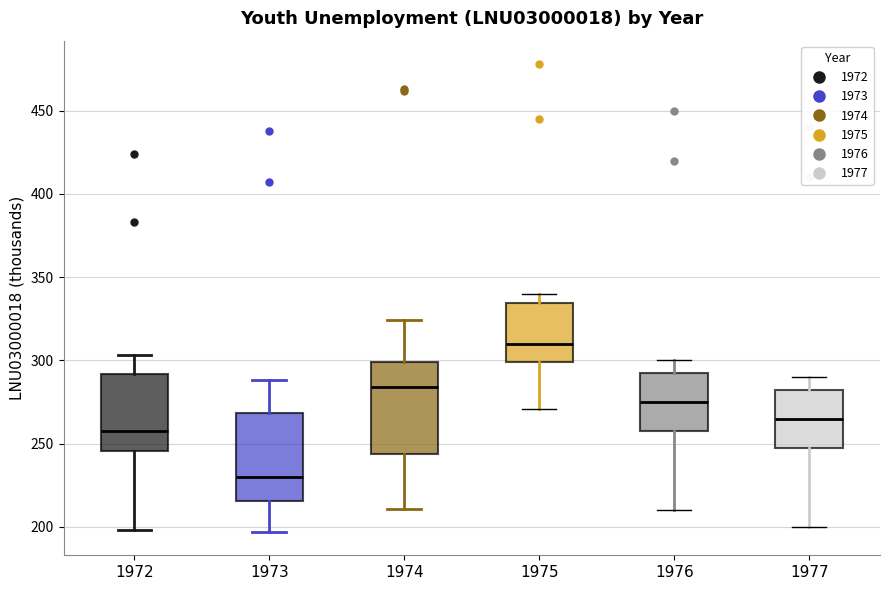

Reading left to right, transcribe this box plot: for each box, give where its median line is, the range the box spans, and where its two whiskers end, as read against the y-axis. The values are not printed on the chart, so give them approximately, as read against the axis.

1972: median 260, box 245 to 290, whiskers 200 to 305
1973: median 230, box 215 to 270, whiskers 195 to 290
1974: median 285, box 245 to 300, whiskers 210 to 325
1975: median 310, box 300 to 335, whiskers 270 to 340
1976: median 275, box 260 to 295, whiskers 210 to 300
1977: median 265, box 250 to 285, whiskers 200 to 290